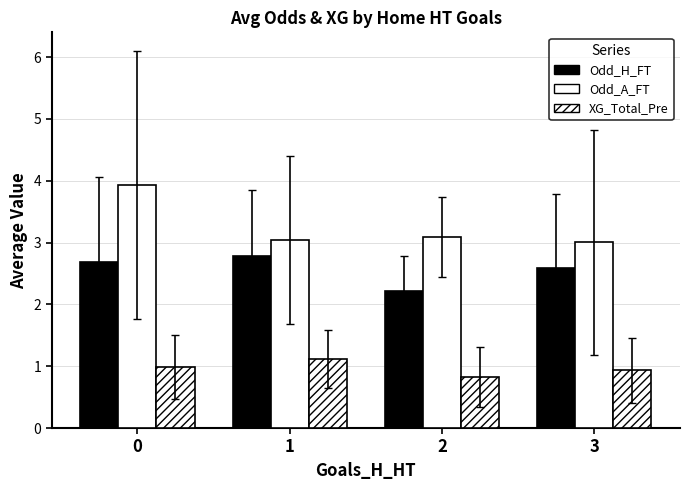

What is the value of the Odd_A_FT bar at the 2nd from the left?

3.0